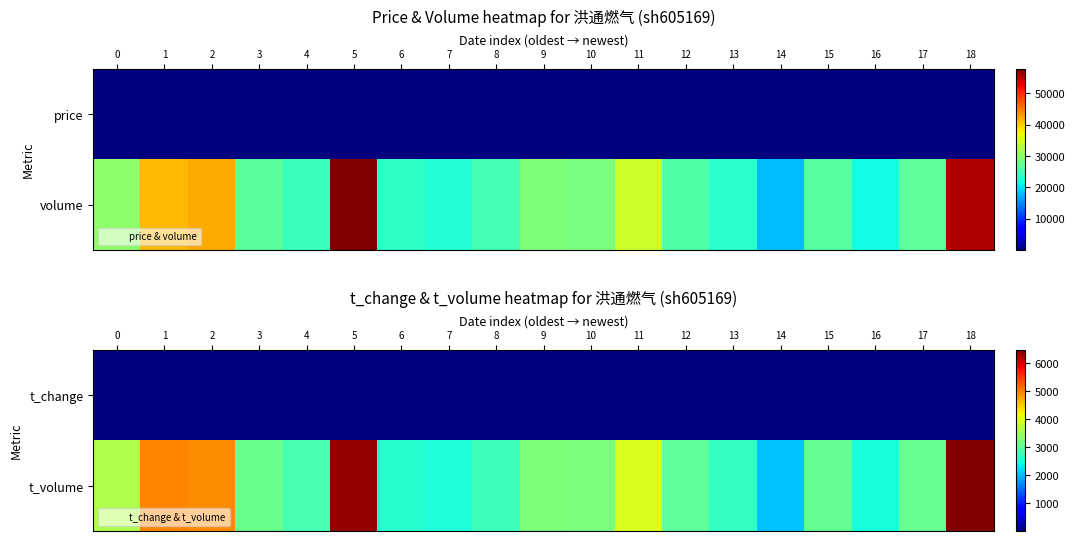

Rank the categories by t_change value from lowest to highest.

14, 16, 7, 13, 6, 4, 8, 12, 15, 3, 17, 10, 9, 0, 11, 1, 2, 18, 5